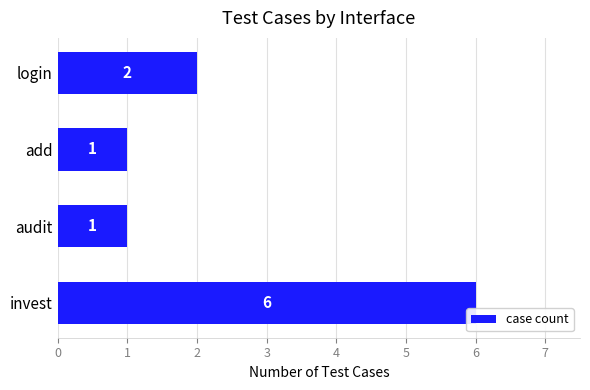

True or false: the data shows 1 at audit.

True